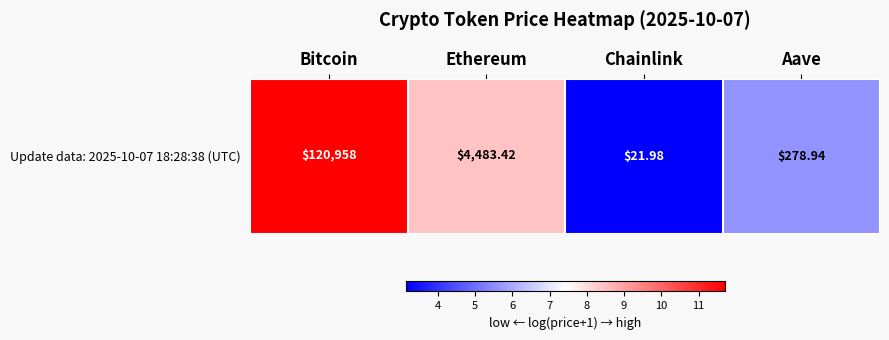

Reading left to right, transcribe all the data shown in this chart.

11.7	8.4	3.1	5.6